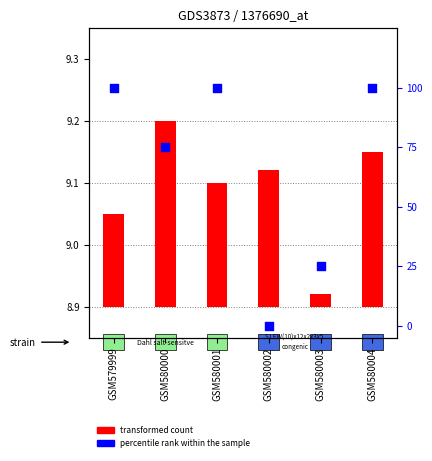

Which series has the widest spread of Y values?

percentile rank within the sample